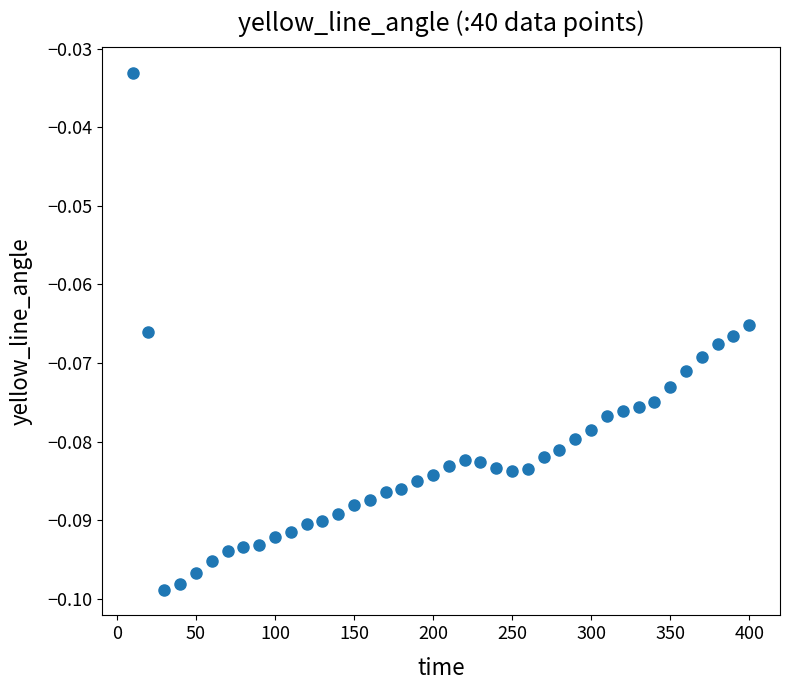

What is the range of X values (max minus min)?

390.0